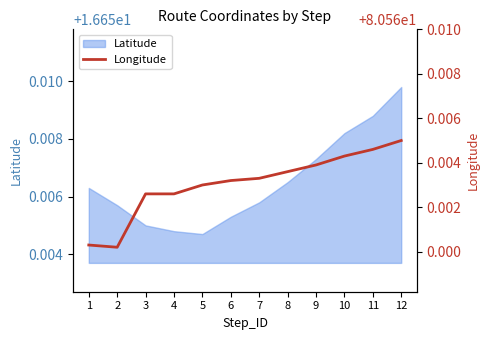

Reading left to right, extract all data points from this chart.

80.6	80.6	80.6	80.6	80.6	80.6	80.6	80.6	80.6	80.6	80.6	80.6